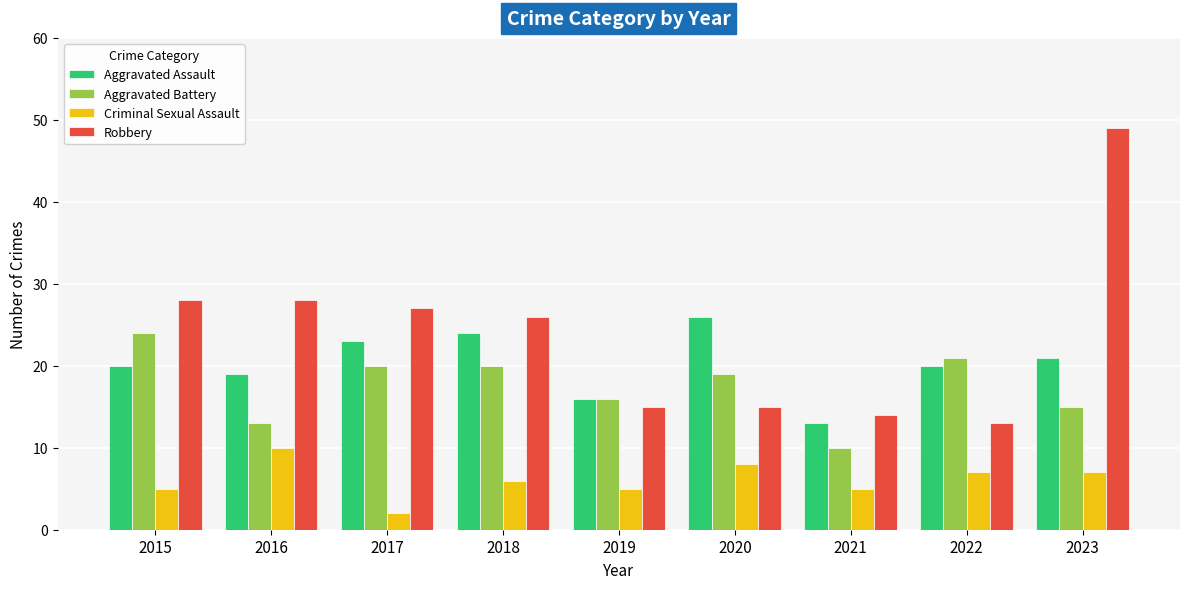

At which label is Aggravated Assault closest to 19?

2016